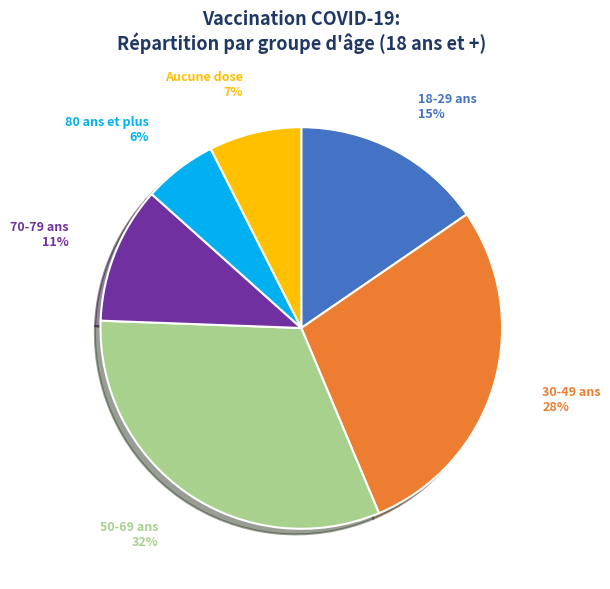

To the nearest percent, what is the combined percentage of Aucune dose and 80 ans et plus?

13%